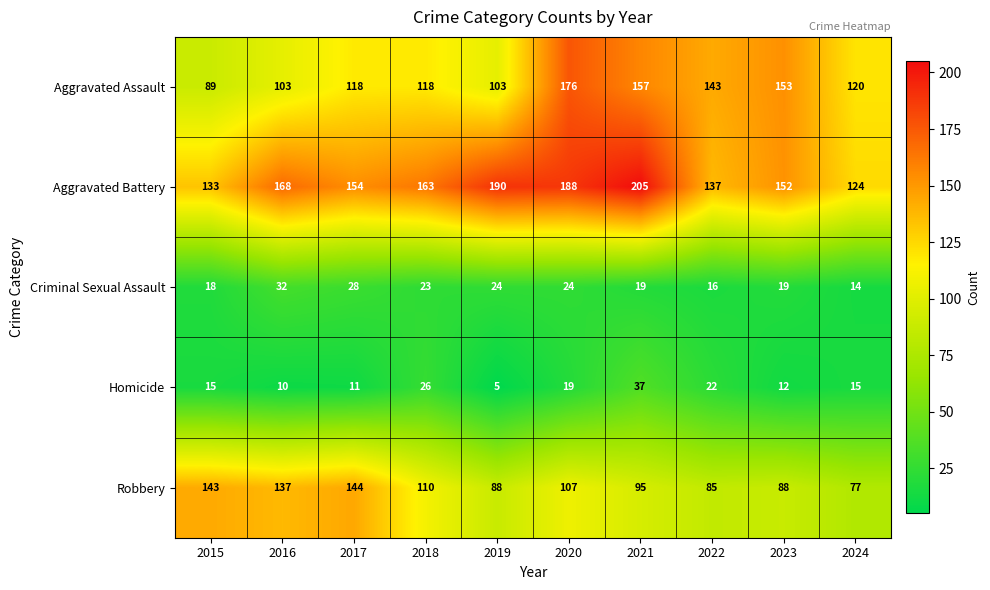

What is the difference between the highest and lowest values at 2022?

127